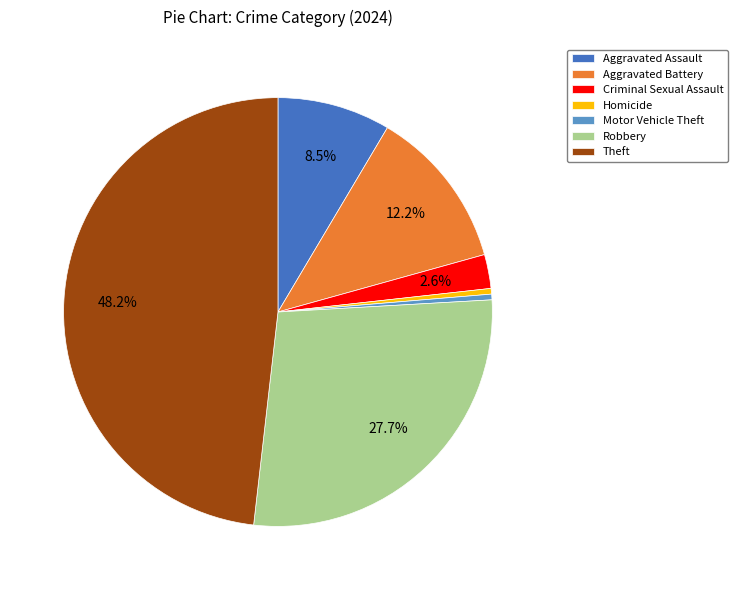

How many segments does this pie chart have?

7